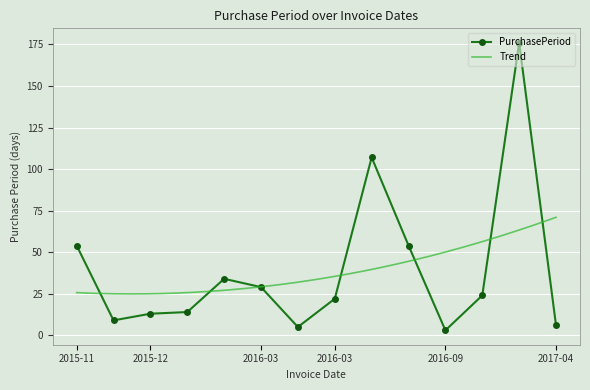

Which has a higher value, 2015-12-03 or 2016-09-06?

2016-09-06